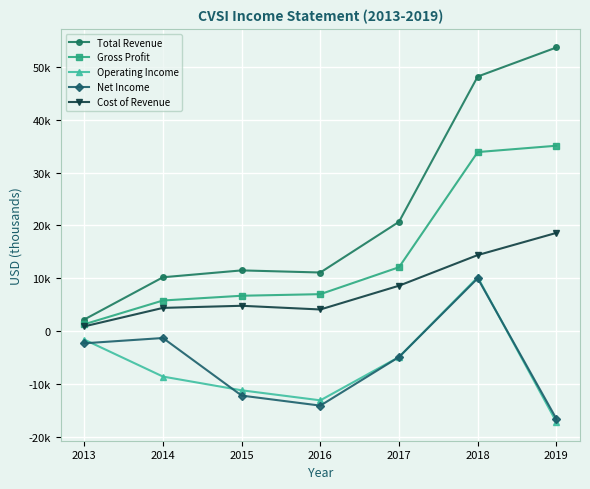

Between 2015 and 2018, which series saw the biggest shift?

Total Revenue